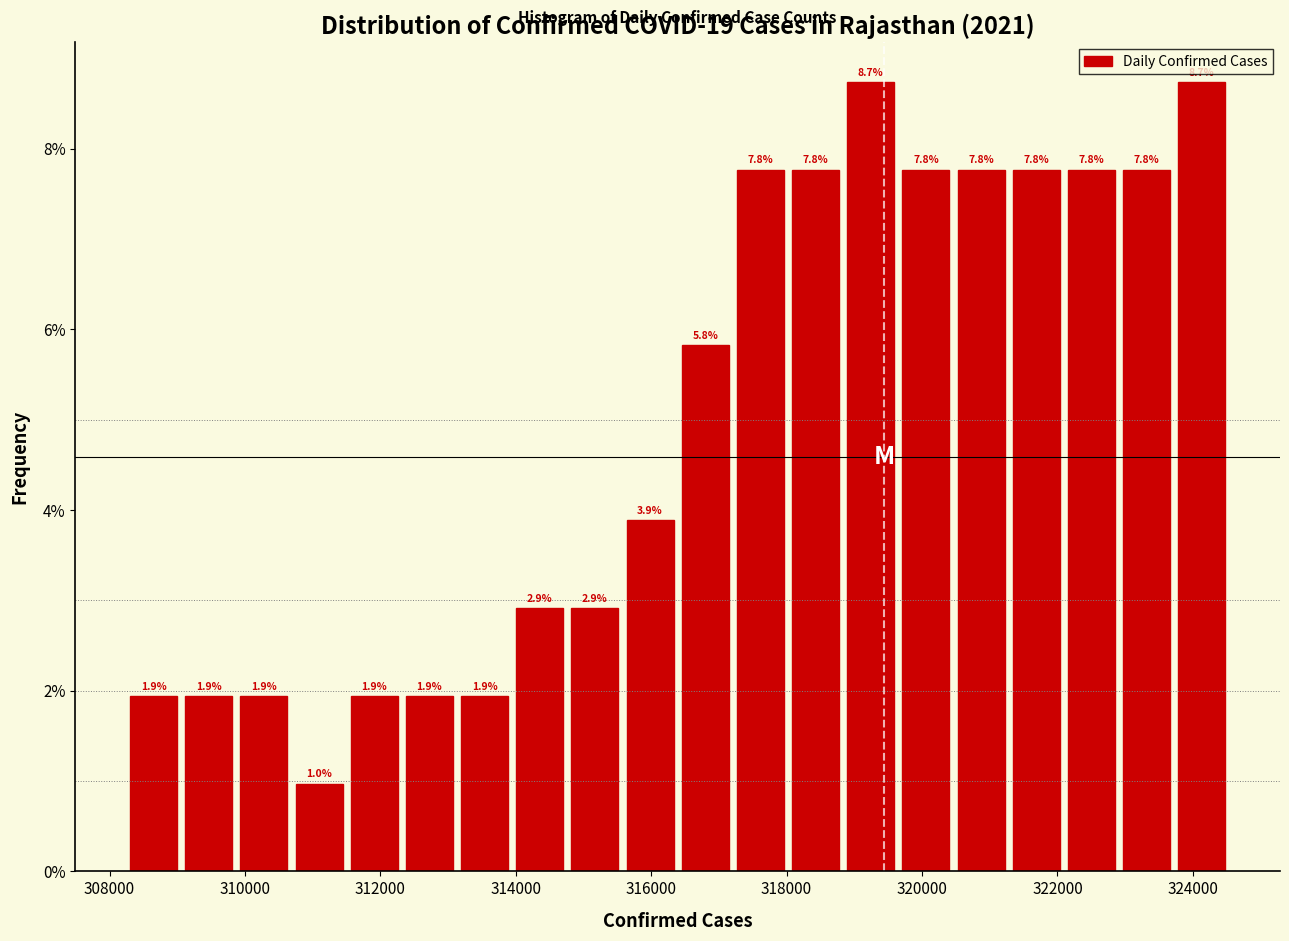

Reading left to right, list every bar in this chart as the range it spans on the x-axis followed by its height. The bar edges are not printed on the chart, so give them approximately, as read against the axis.

308200 to 309000: 1.9
309000 to 309800: 1.9
309800 to 310600: 1.9
310600 to 311600: 1.0
311600 to 312400: 1.9
312400 to 313200: 1.9
313200 to 314000: 1.9
314000 to 314800: 2.9
314800 to 315600: 2.9
315600 to 316400: 3.9
316400 to 317200: 5.8
317200 to 318000: 7.8
318000 to 318800: 7.8
318800 to 319600: 8.7
319600 to 320400: 7.8
320400 to 321200: 7.8
321200 to 322000: 7.8
322000 to 323000: 7.8
323000 to 323800: 7.8
323800 to 324600: 8.7